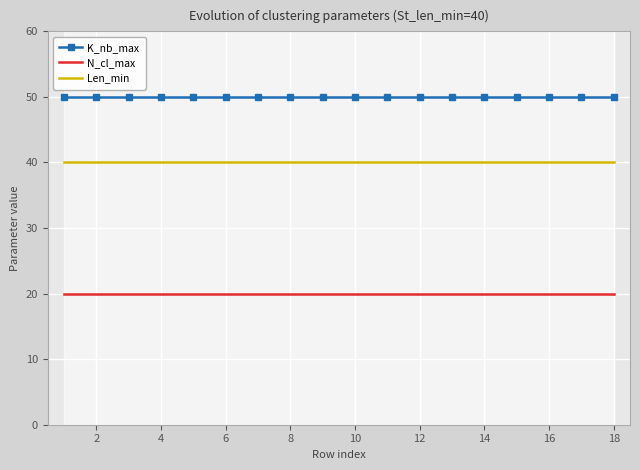

What is the highest value of the K_nb_max series?

50